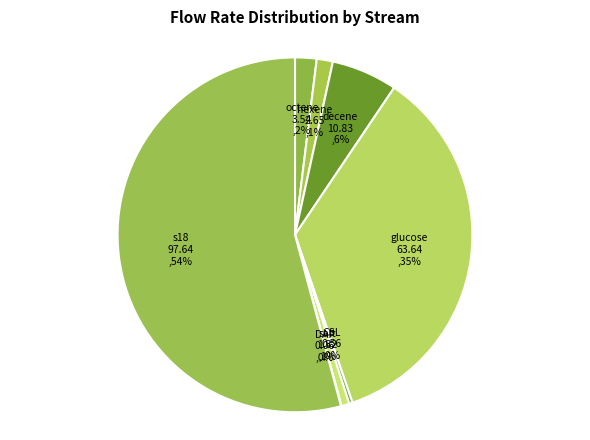

What percentage is the salt slice, to the nearest percent?

1%